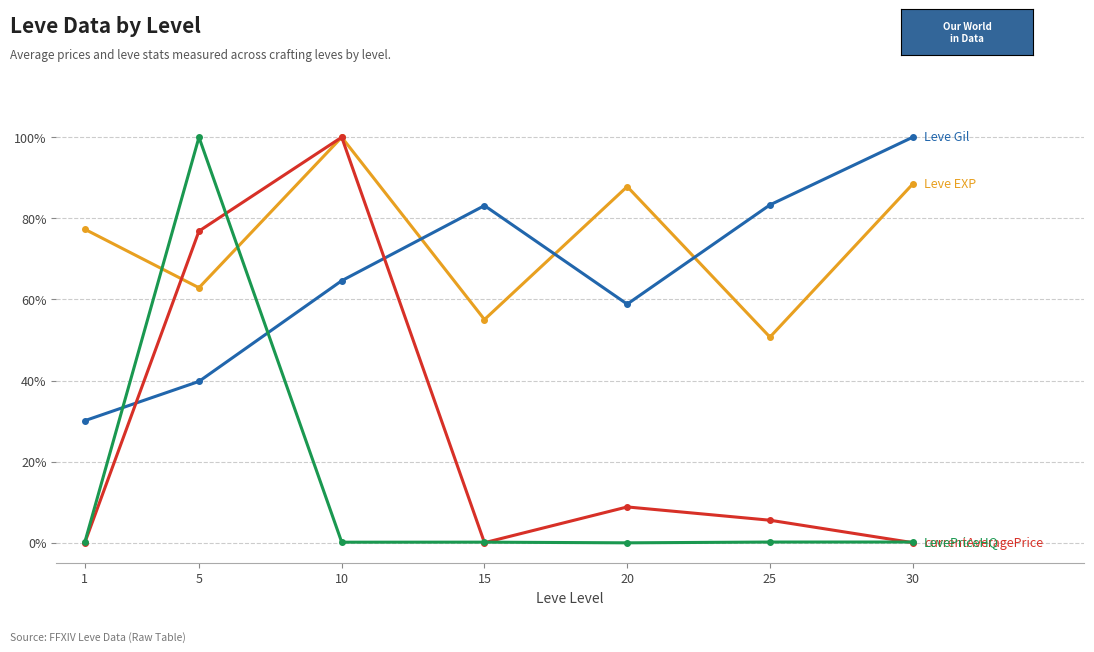

What is the greatest value displayed?

100.0